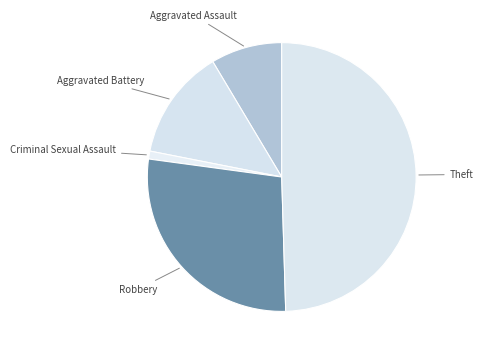

Combined, do Aggravated Assault and Criminal Sexual Assault account for over 50%?

No